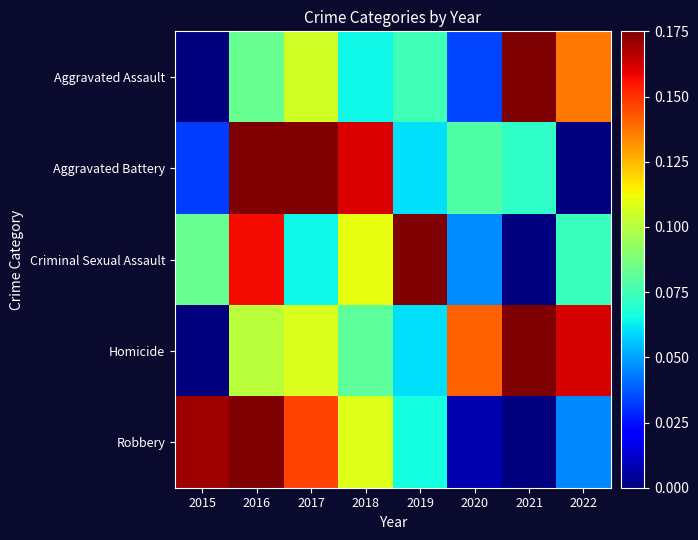

List the series in order of their peak value, lowest first.

Aggravated Assault, Aggravated Battery, Criminal Sexual Assault, Homicide, Robbery